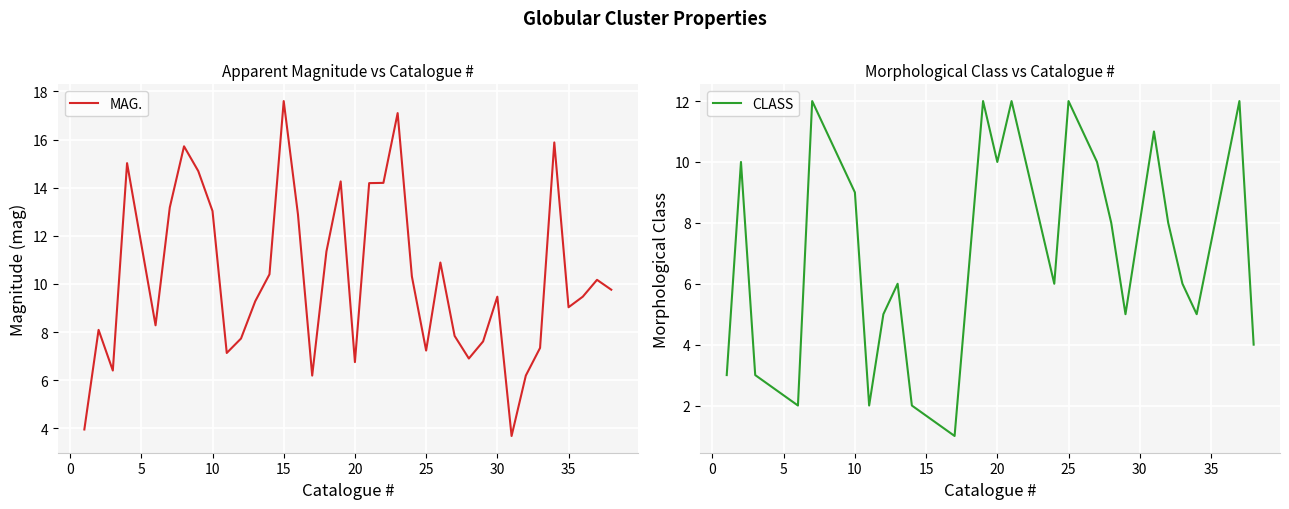

Where is the first local minimum for MAG.?

3